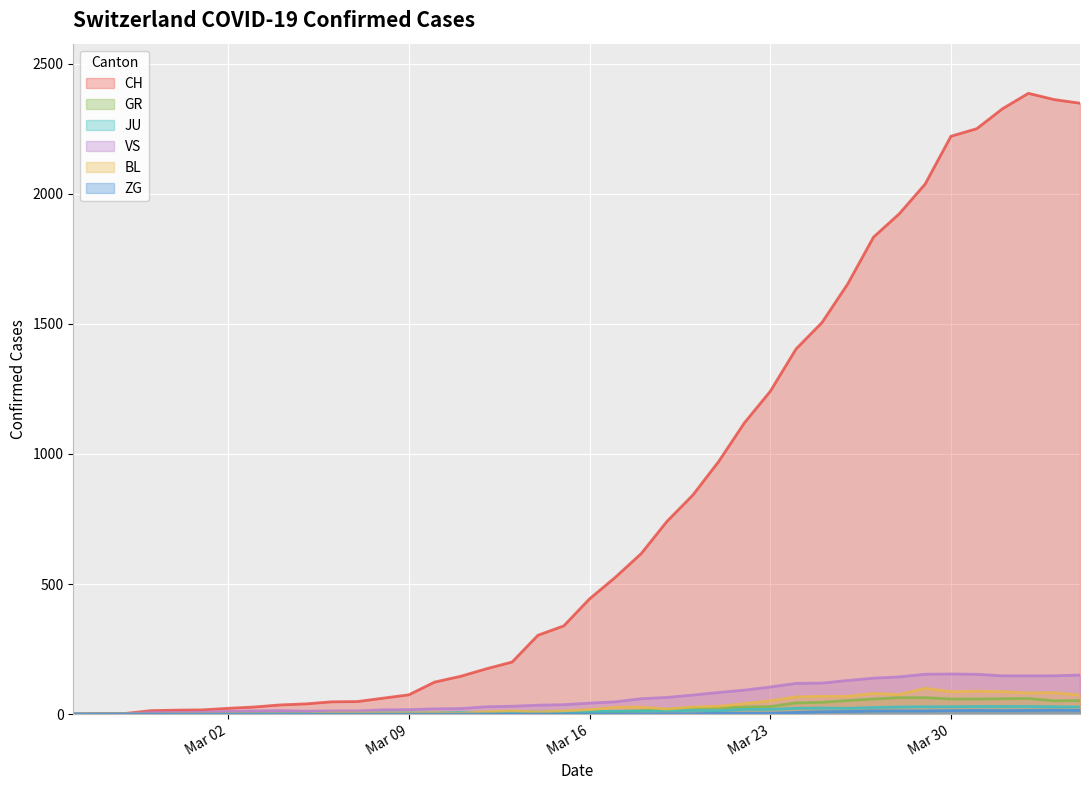

How many interior local valleys does the GR series have?

2